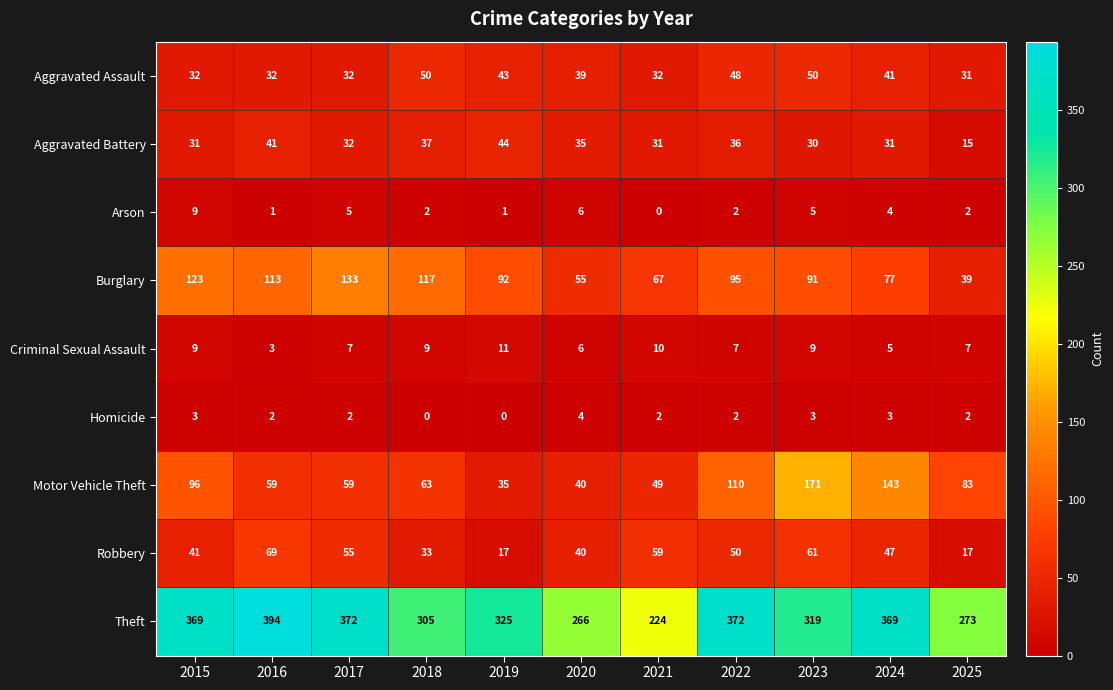

How many values in the Burglary series are below 92?

5